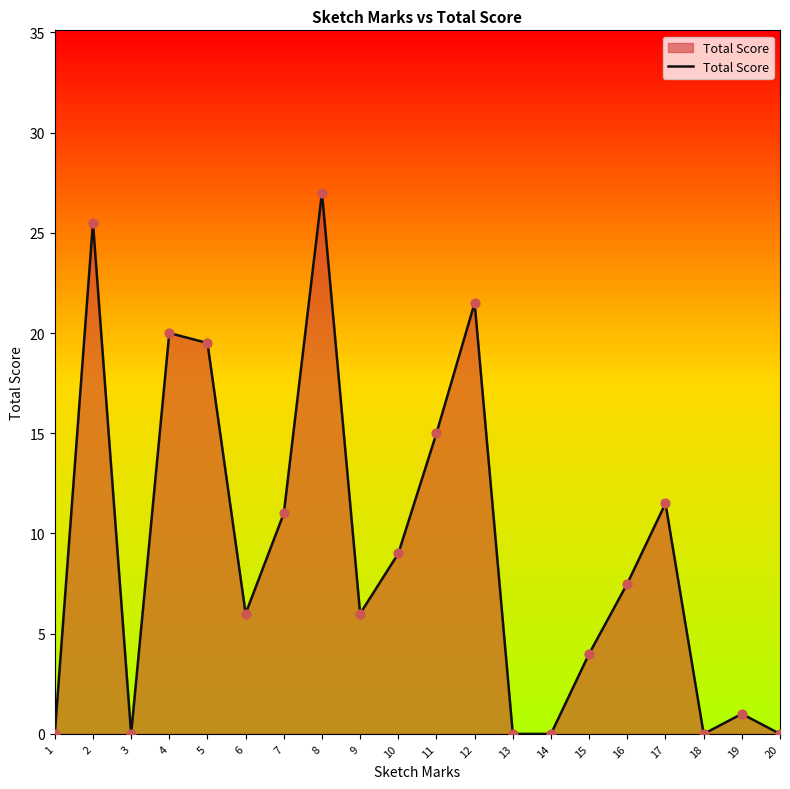

Between 16 and 2, which is larger?

2